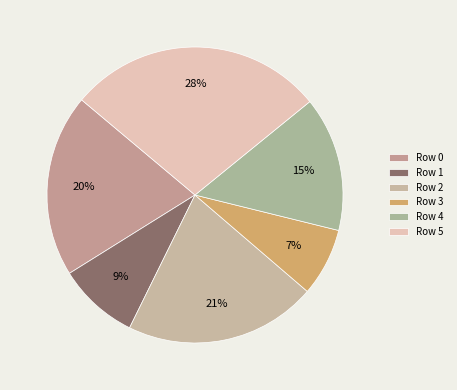

How many slices are in this pie chart?

6